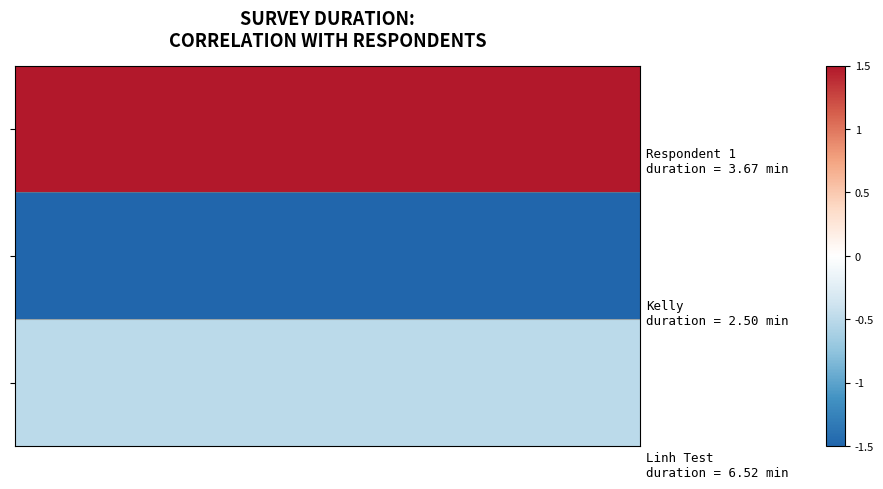

What is the greatest value displayed?

2.0